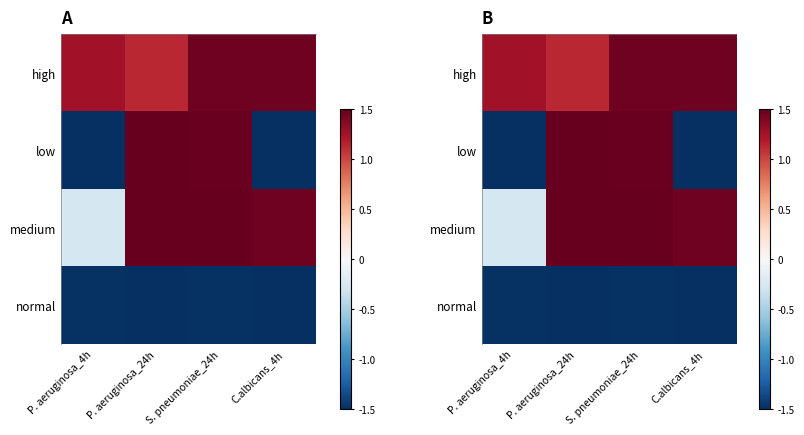

Where does the medium series first go above 1?

P. aeruginosa_24h